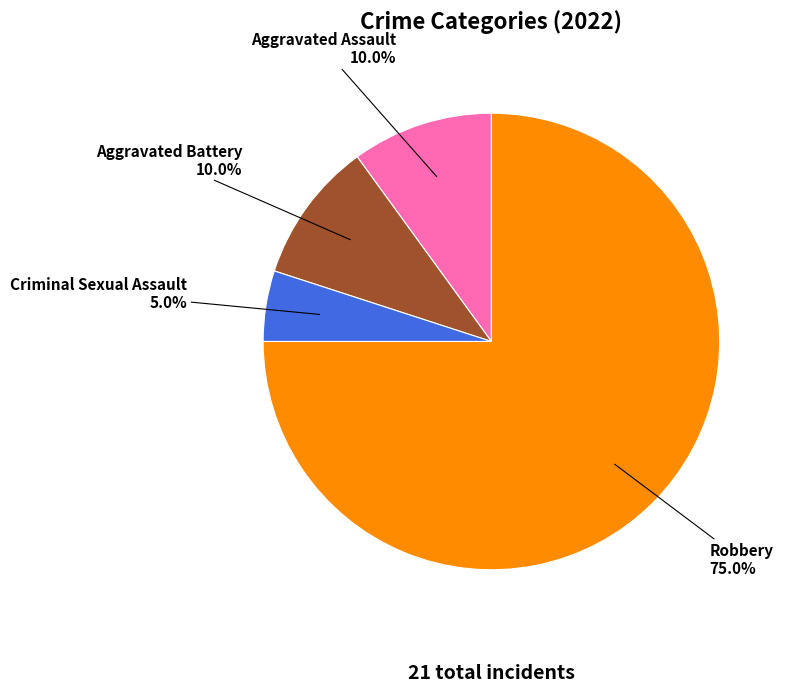

Count the number of slices in the pie.

4